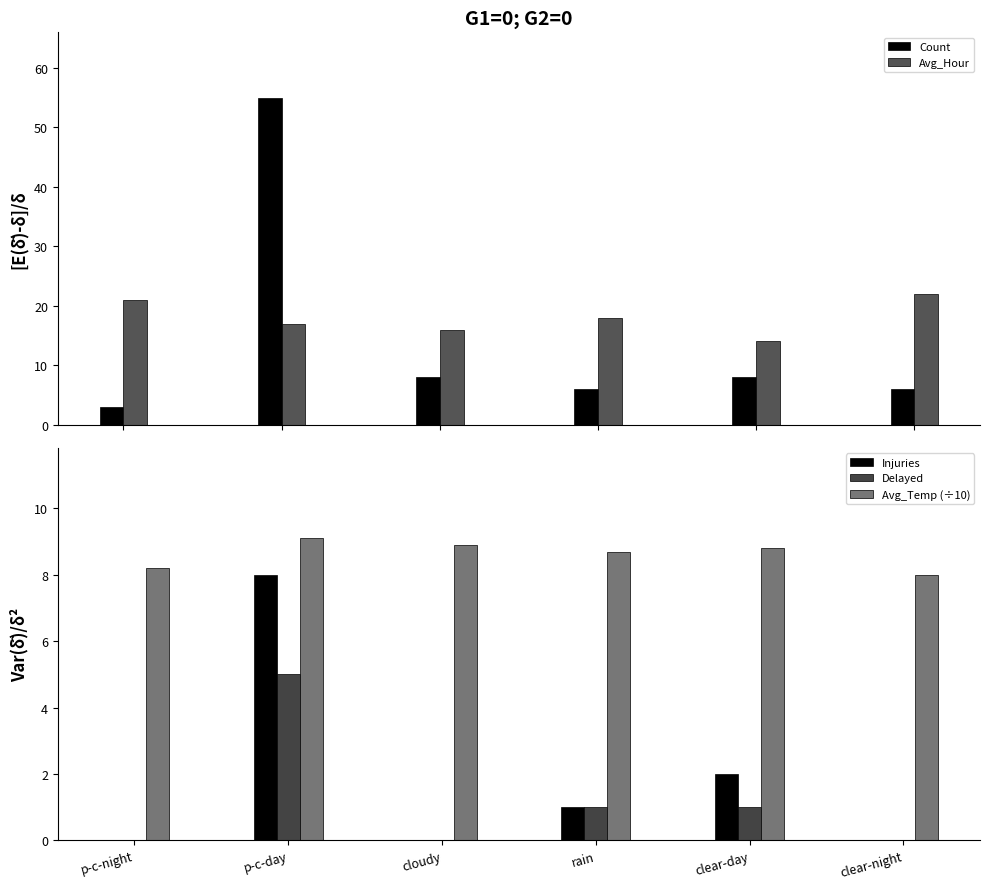

Which category has the highest value across all series?

p-c-day